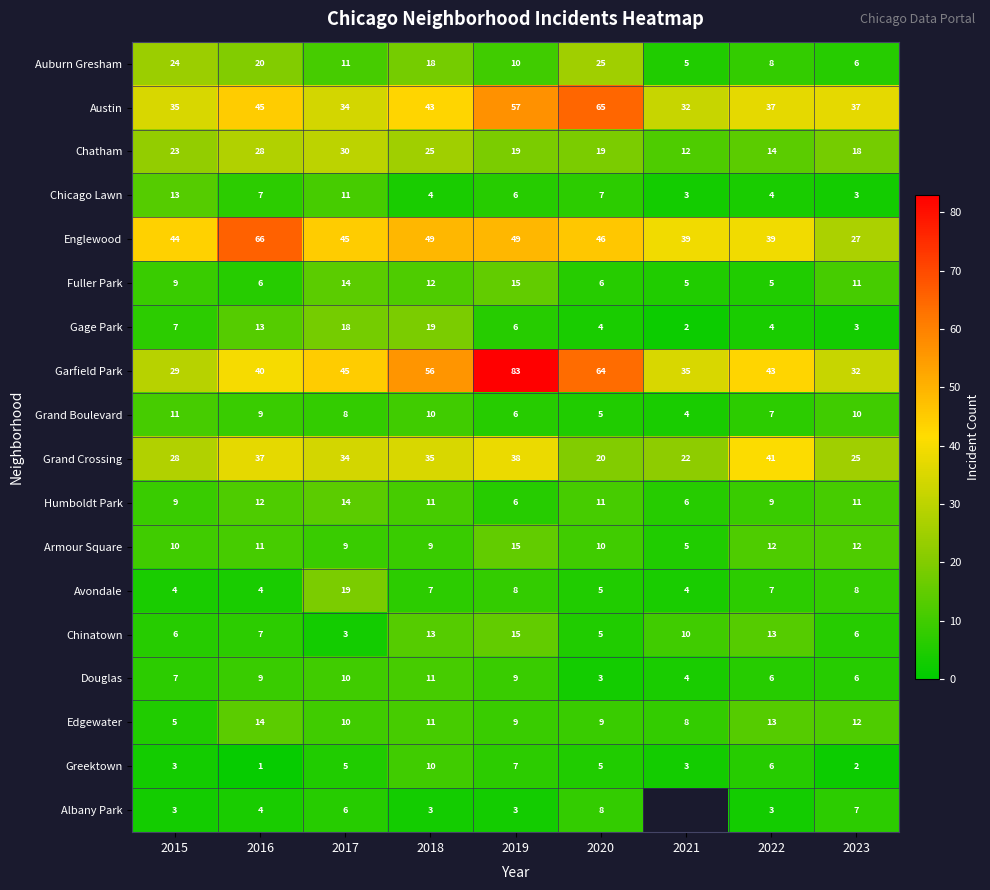

Which label corresponds to the largest value in the chart?

2019